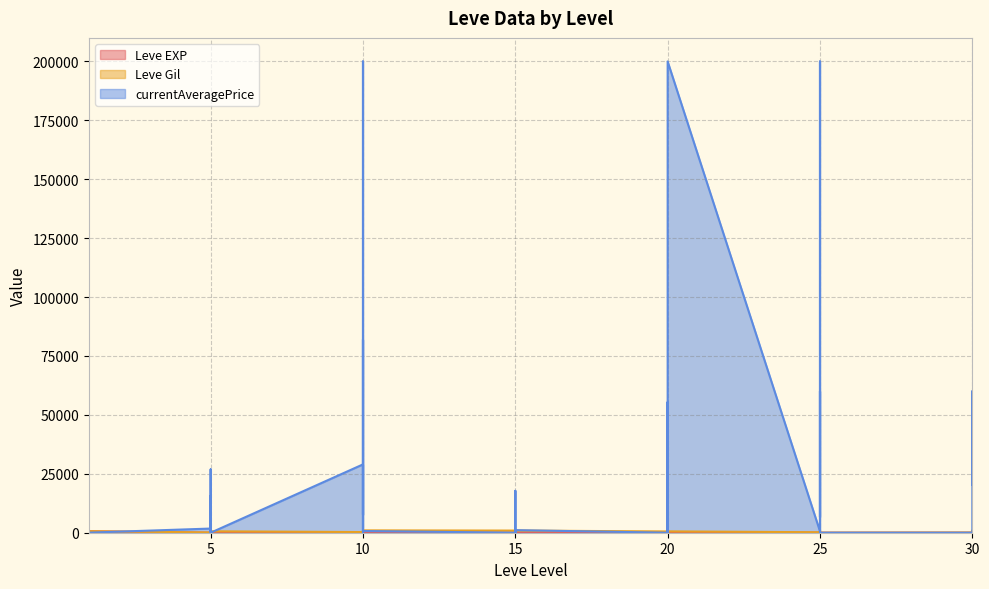

The Leve EXP series shows 416 at 1. True or false?

False